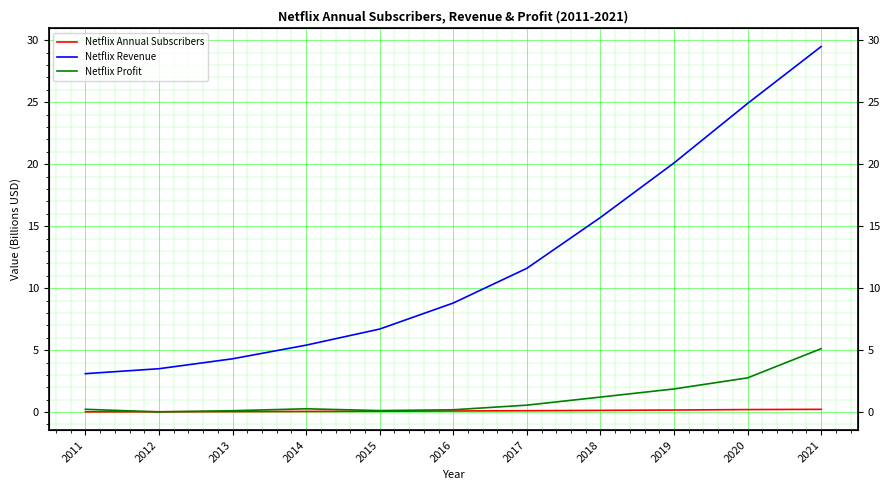

In Netflix Profit, how many points are lower than both neighbors (excluding endpoints)?

2